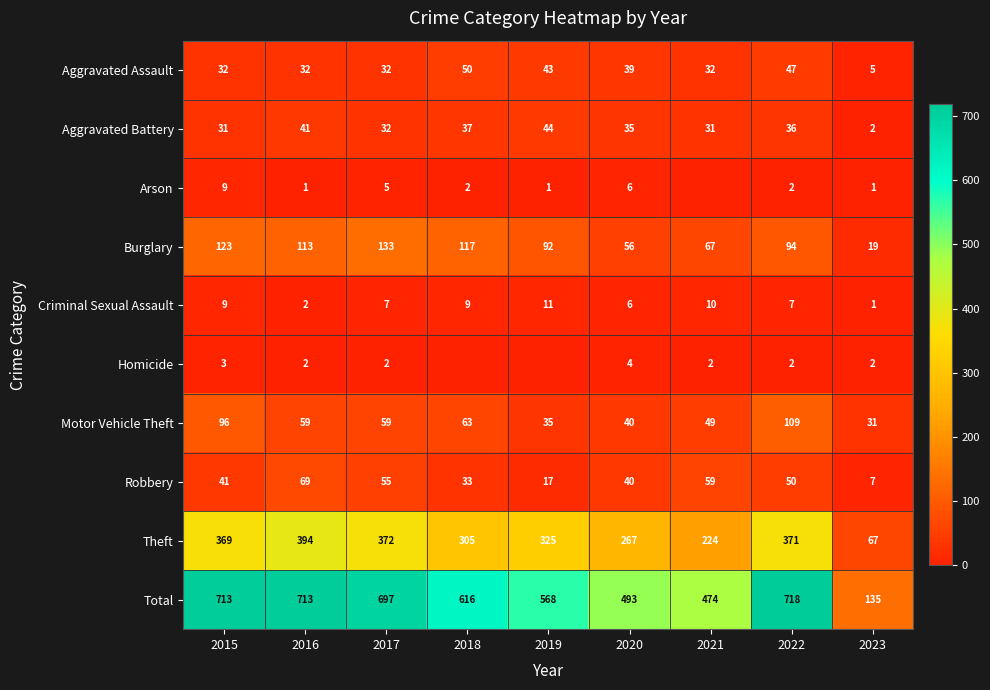

What is the total value across all series at 2016?

1426